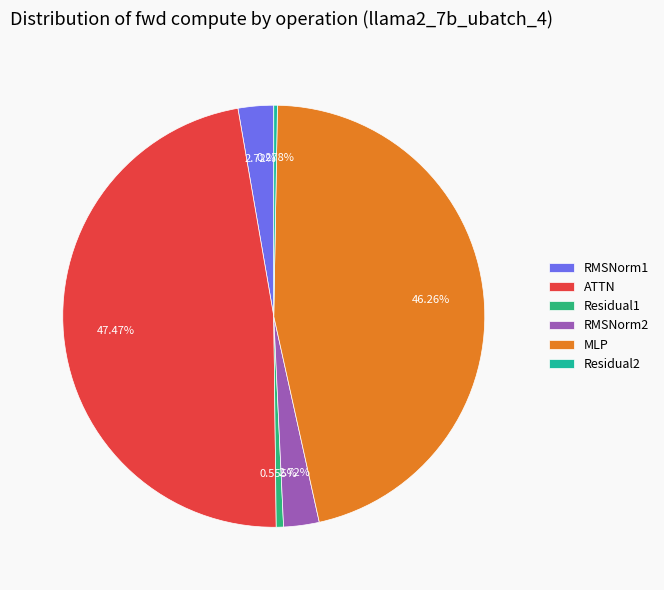

Count the number of slices in the pie.

6